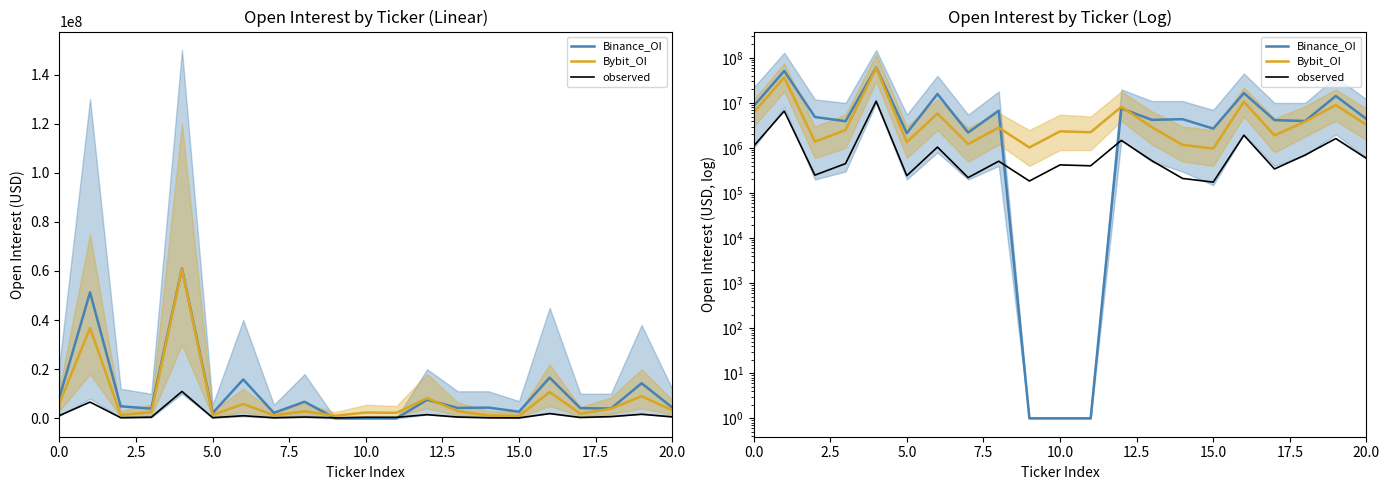

True or false: Binance_OI has more than 1 points higher than both neighbors.

True